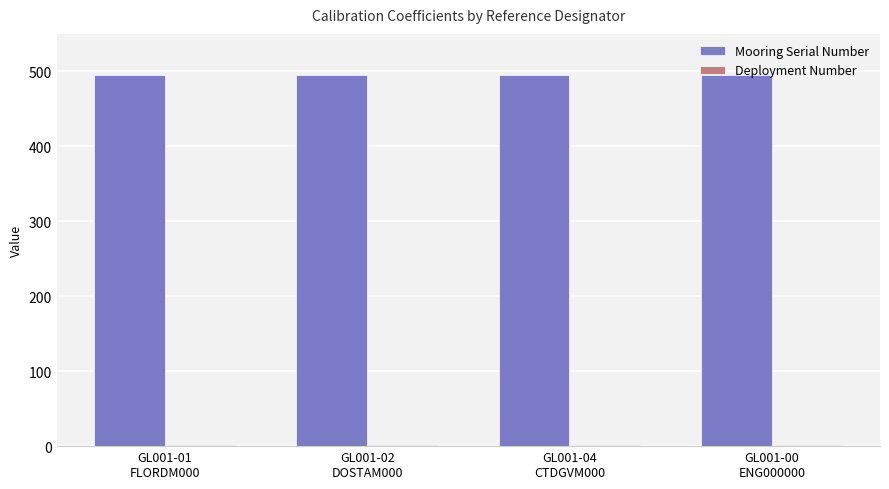

What is the difference between the highest and lowest values at GL001-01
FLORDM000?

493